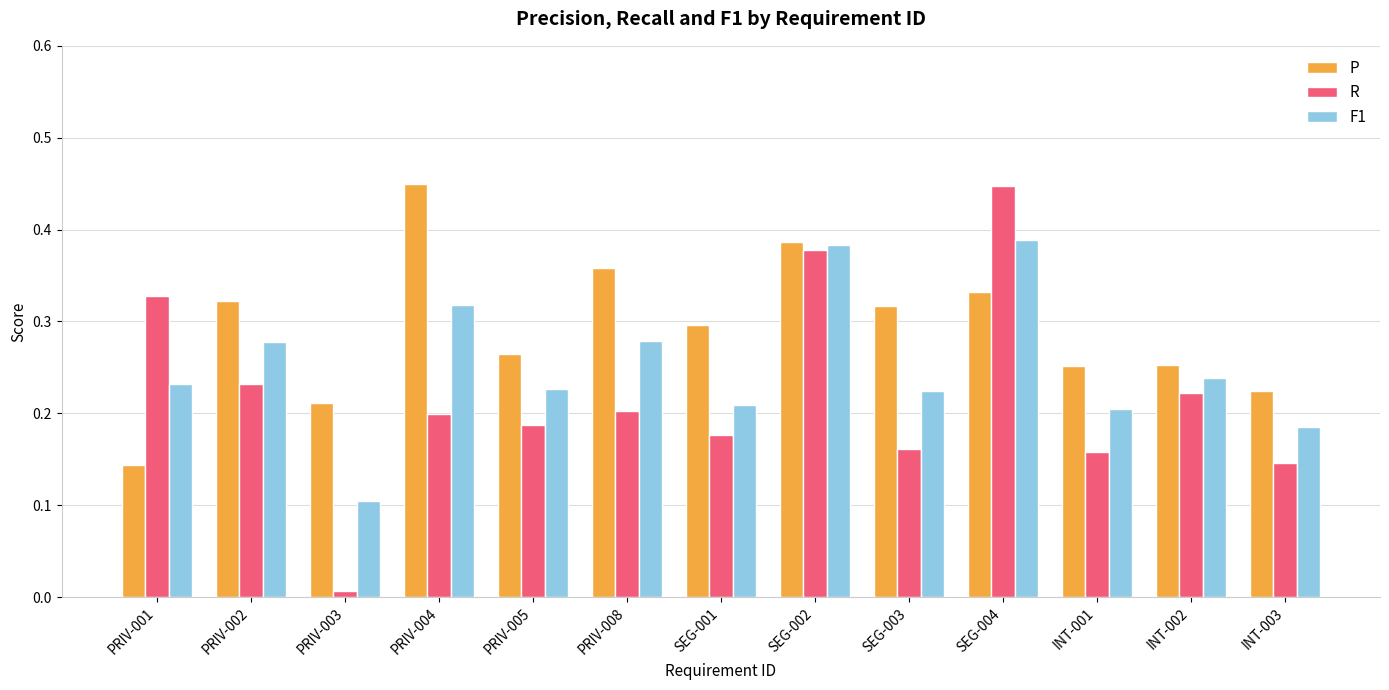

What is the label of the 11th bar from the right?

PRIV-003